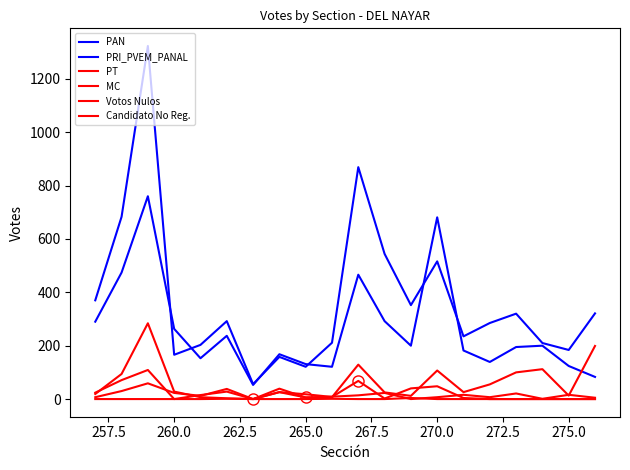

Is this an area chart (filled region under the line)?

No